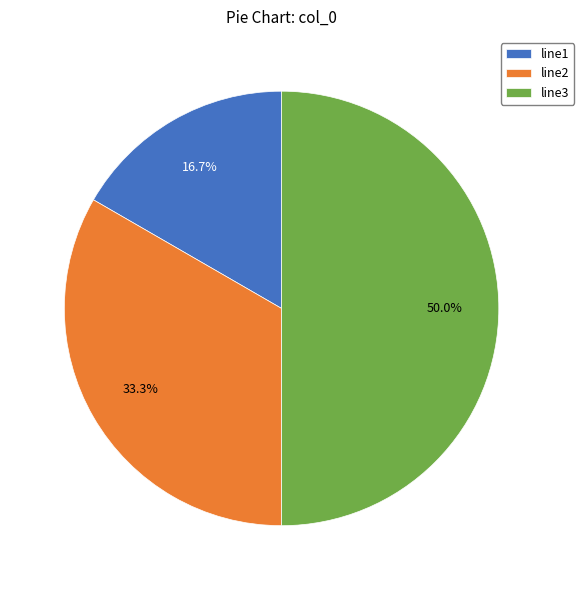

True or false: line2 accounts for 27% of the total.

False